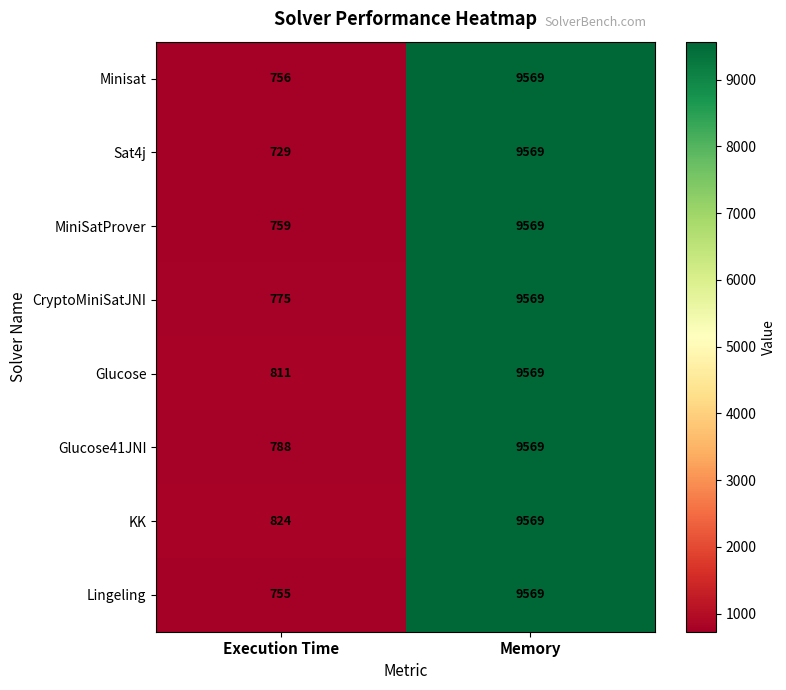

The MiniSatProver series shows 4574 at Memory. True or false?

False